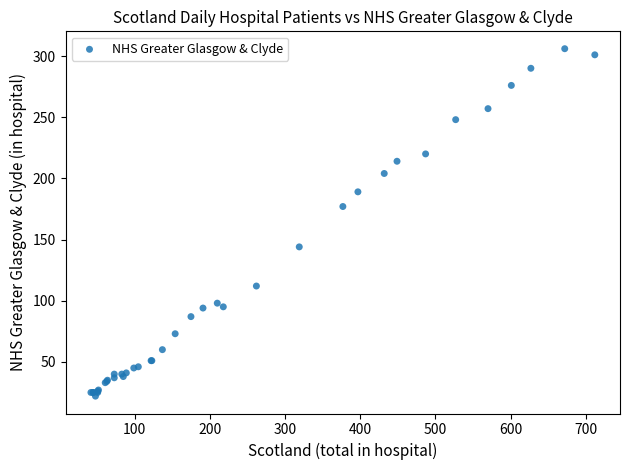

What Y value in the scatter plot is closest to 164?

177